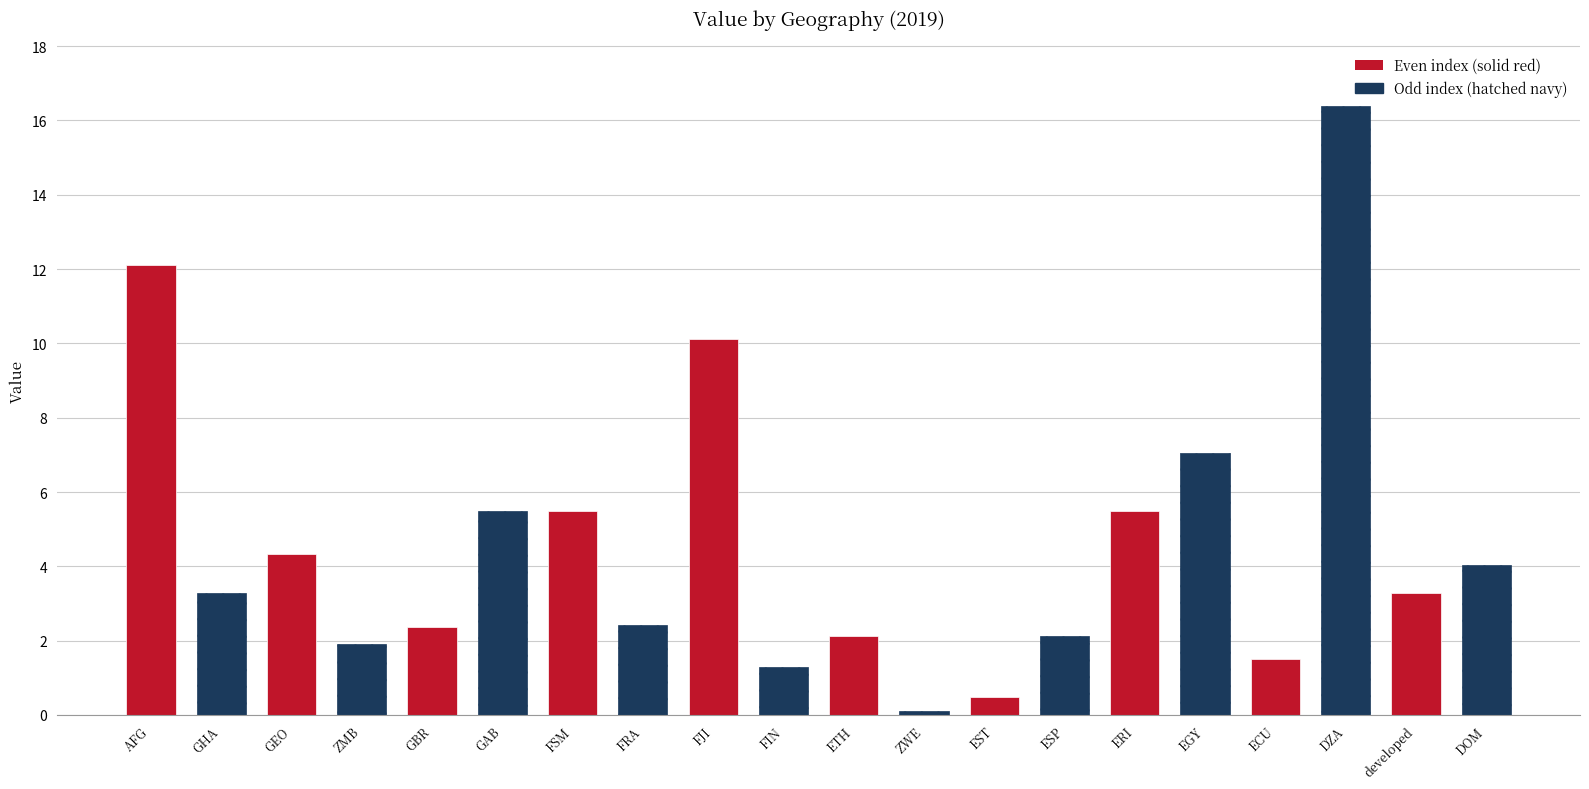

What is the average value?

4.6